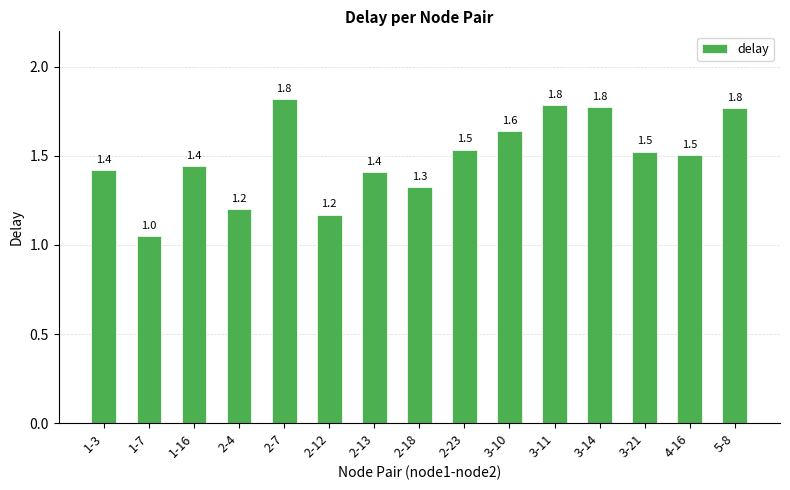

What is the label of the 7th bar from the left?

2-13